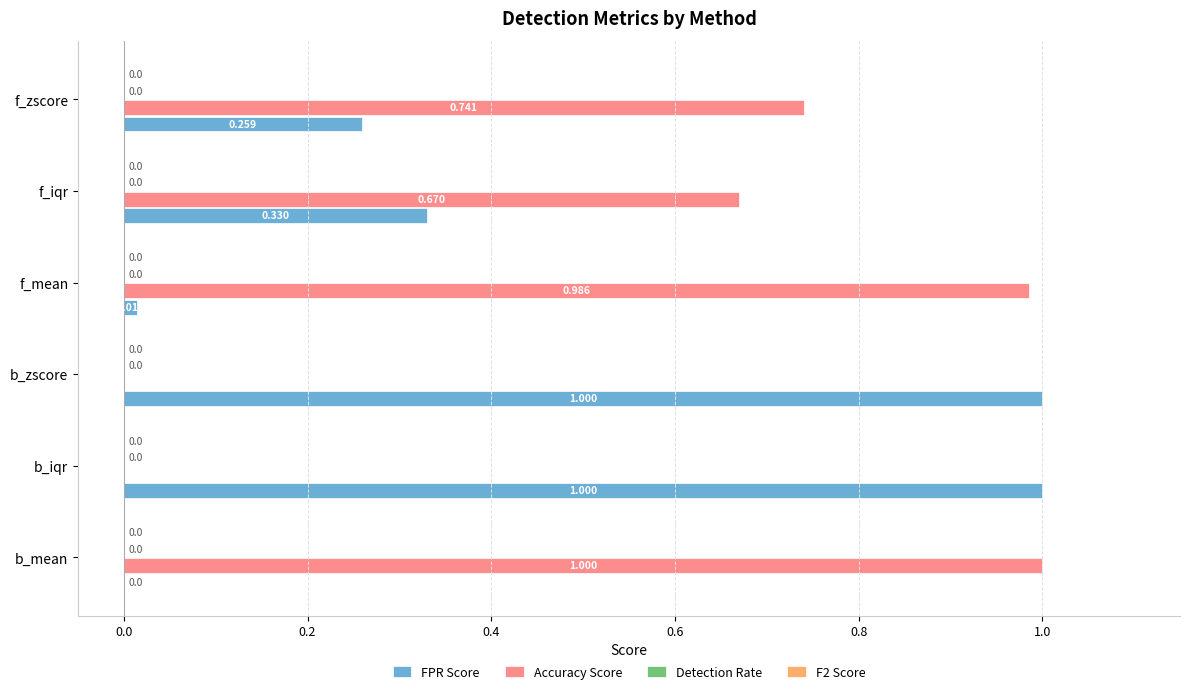

Is the value of FPR Score at f_zscore greater than the value of Accuracy Score at f_zscore?

No